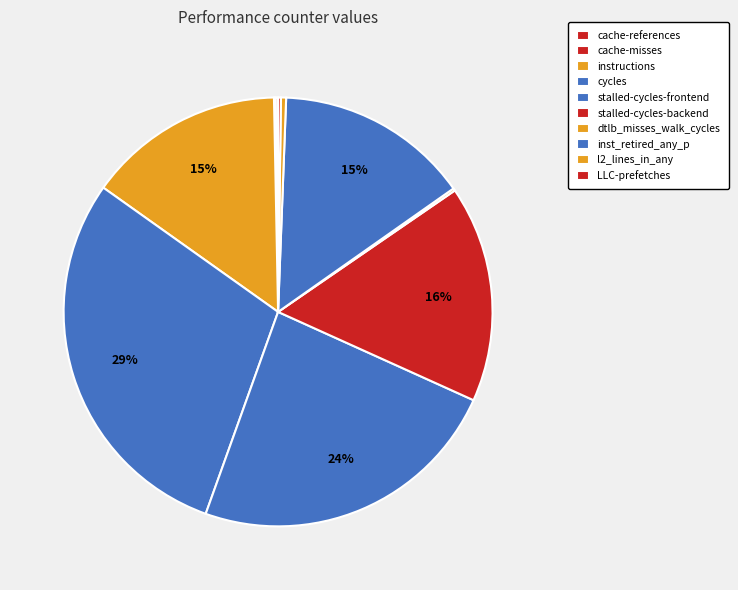

Combined, what portion of the pie is cycles and LLC-prefetches?

29.6%